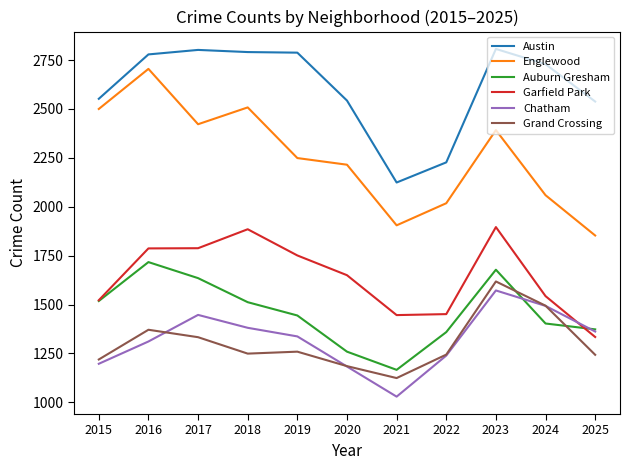

In Chatham, how many points are lower than both neighbors (excluding endpoints)?

1